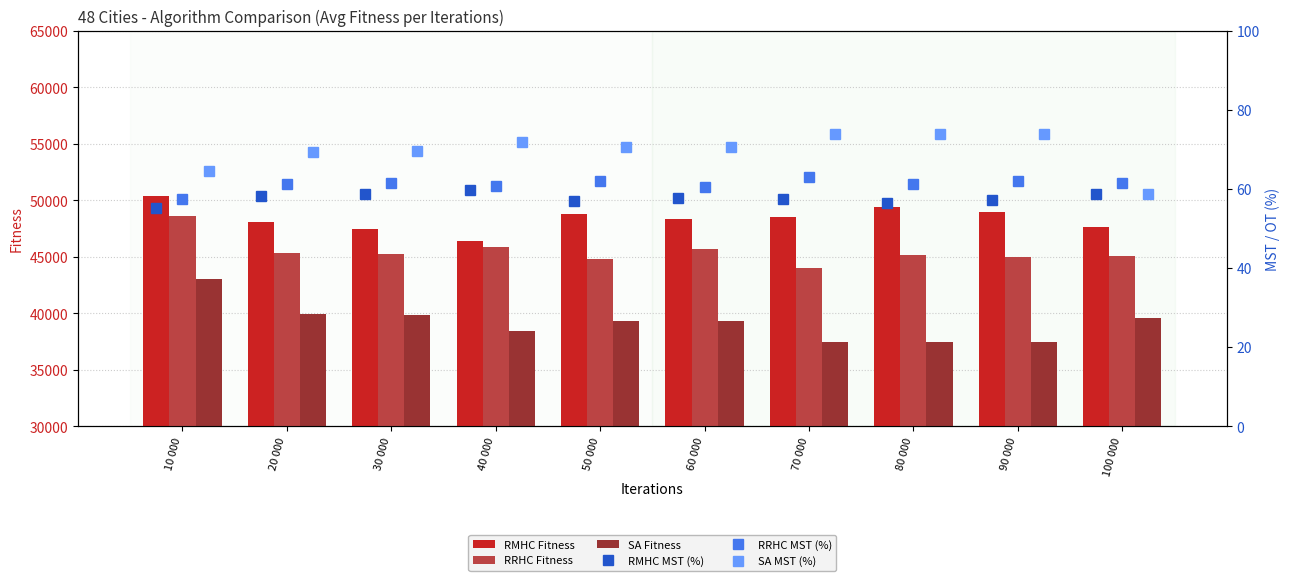

What value does the SA Fitness series have at 10 000?

43038.2